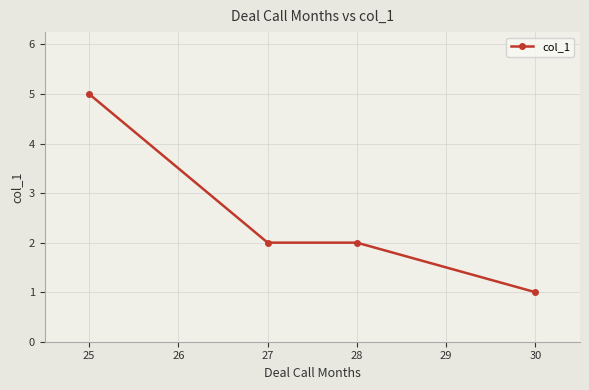

Is it true that the value at 27 is 3?

False